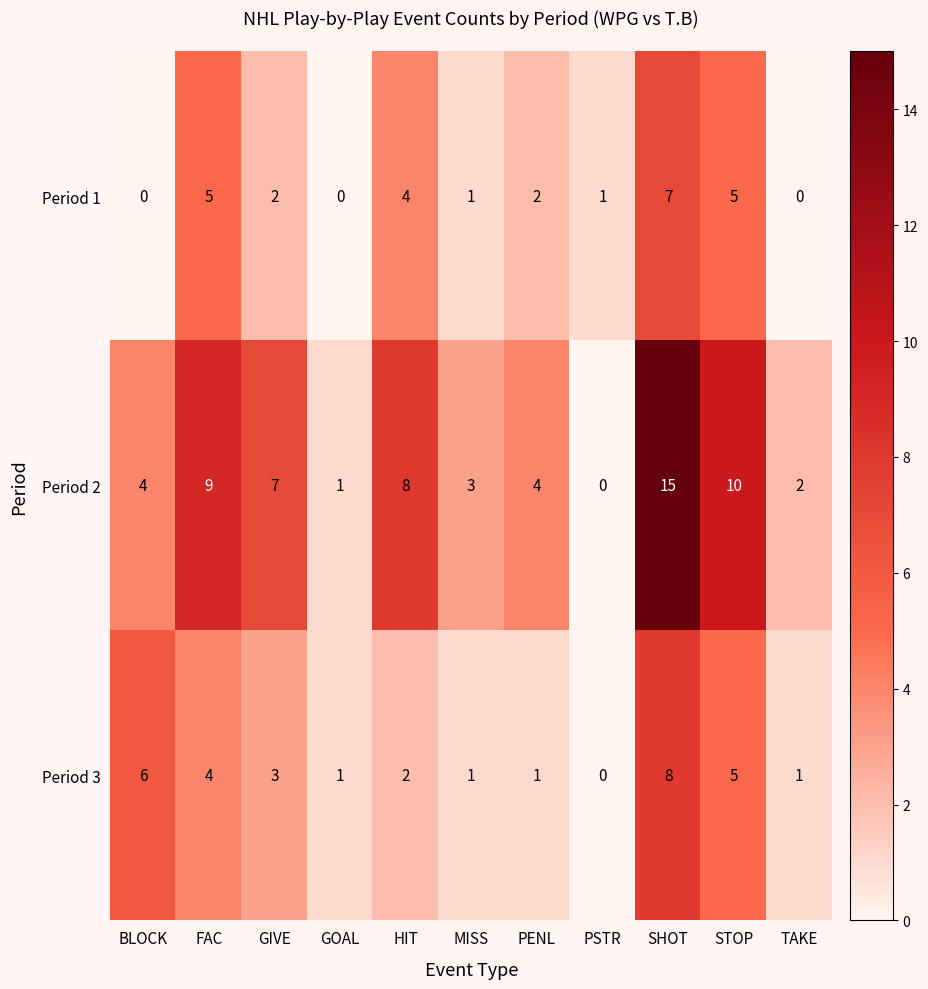

What is the spread (max minus min) of values at STOP?

5